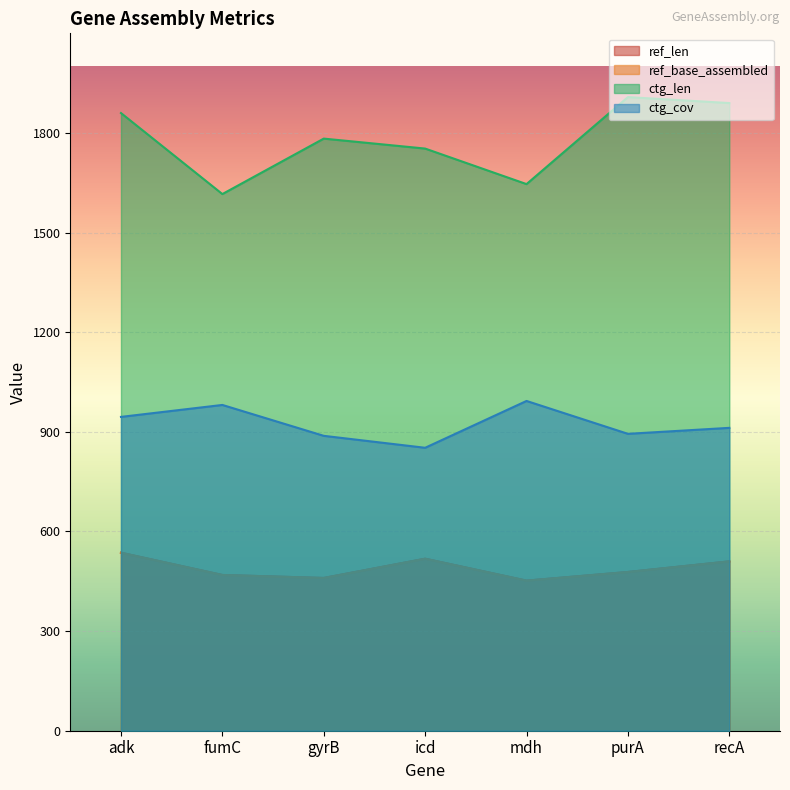

How many data points in ctg_cov are above 912?

3